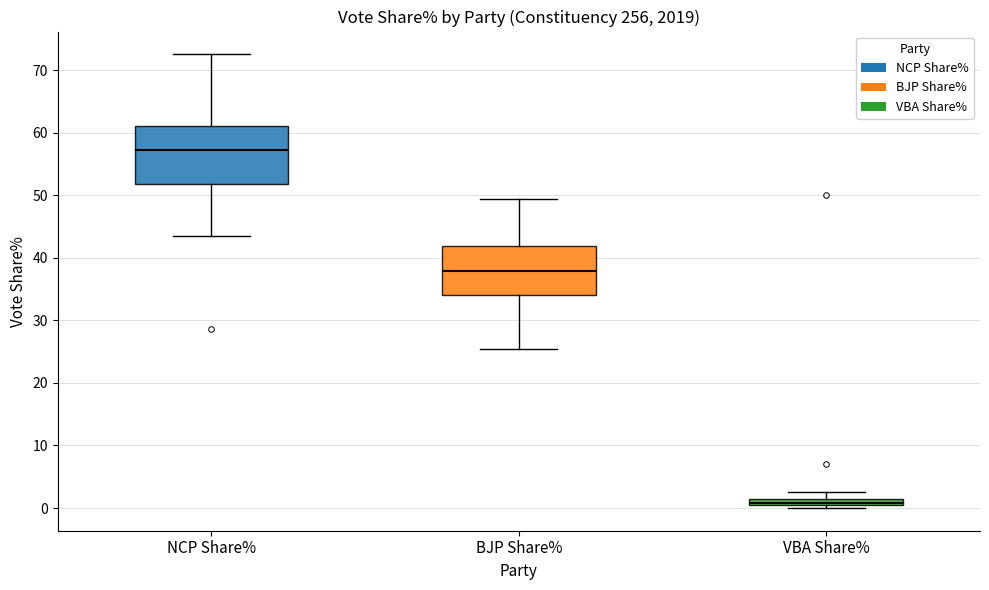

Comparing the boxes themselves (not the whiskers), which one is the tallest?

NCP Share%